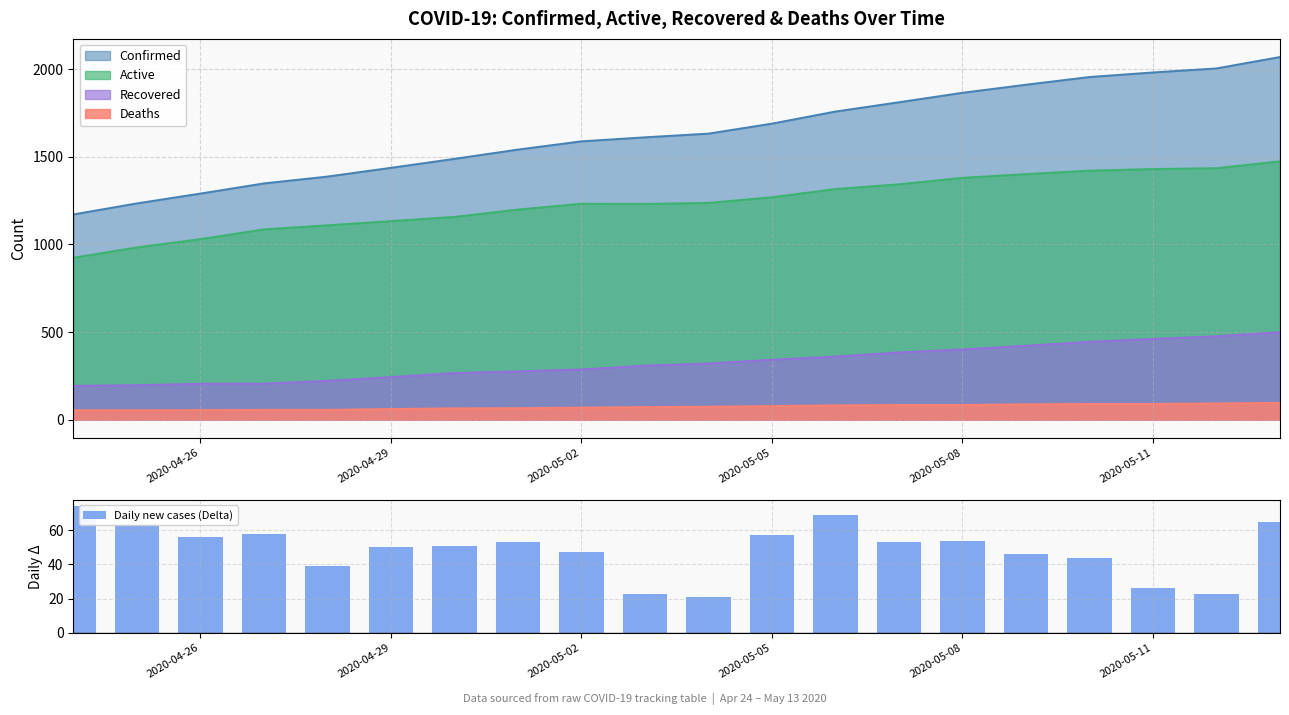

What is the value of the 12th bar from the left?

57